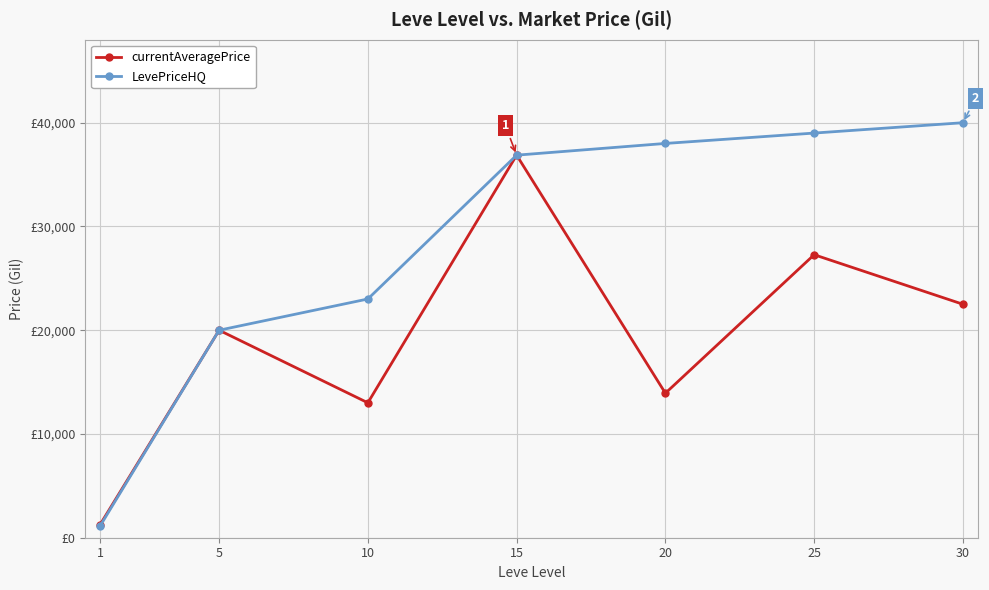

Is this an area chart (filled region under the line)?

No